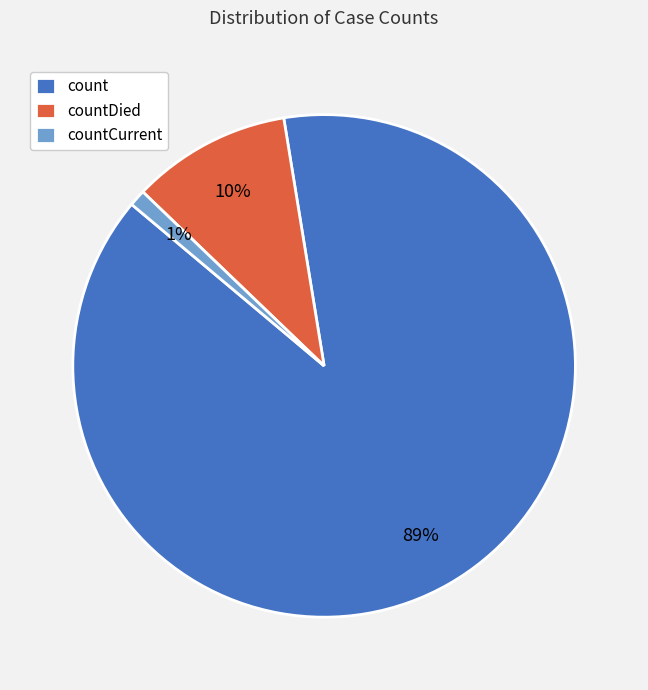

Is the sum of count and countDied greater than half?

Yes